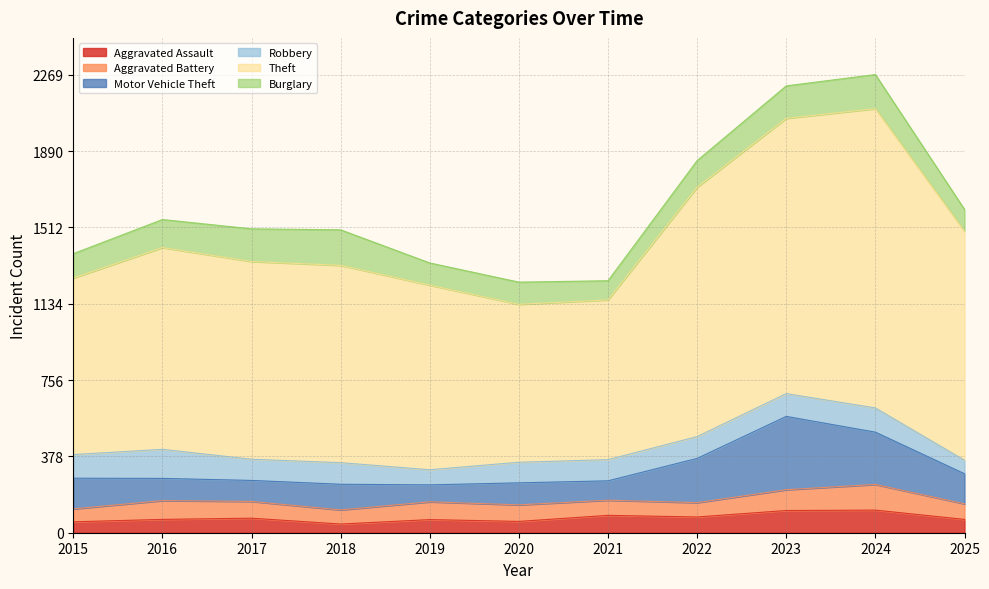

What is the value of the Robbery point at the 8th from the left?

108